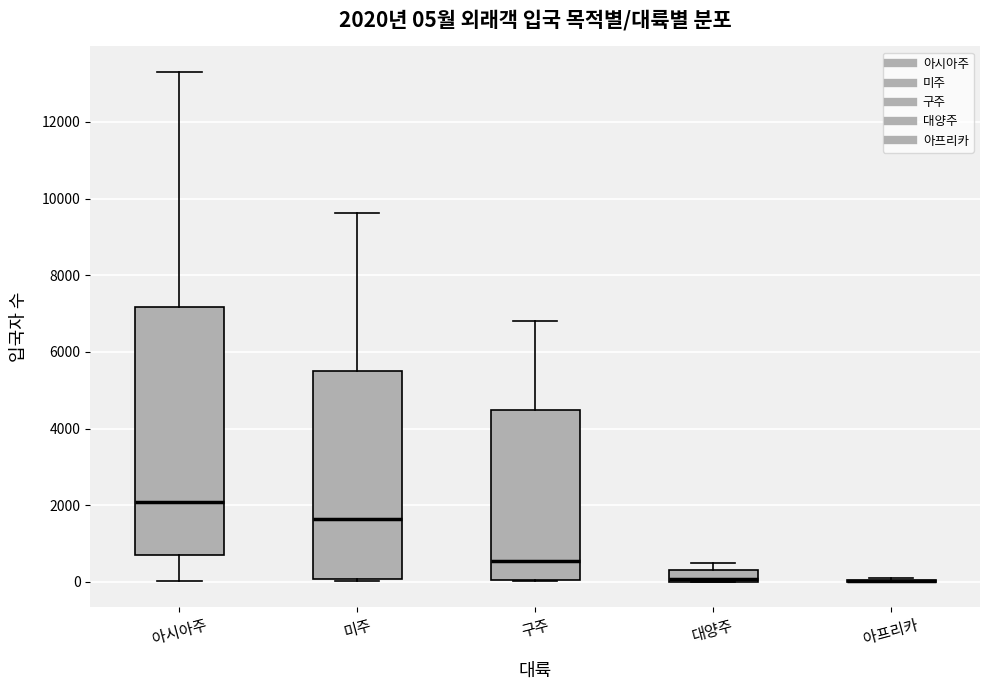

Comparing the boxes themselves (not the whiskers), which one is the tallest?

아시아주